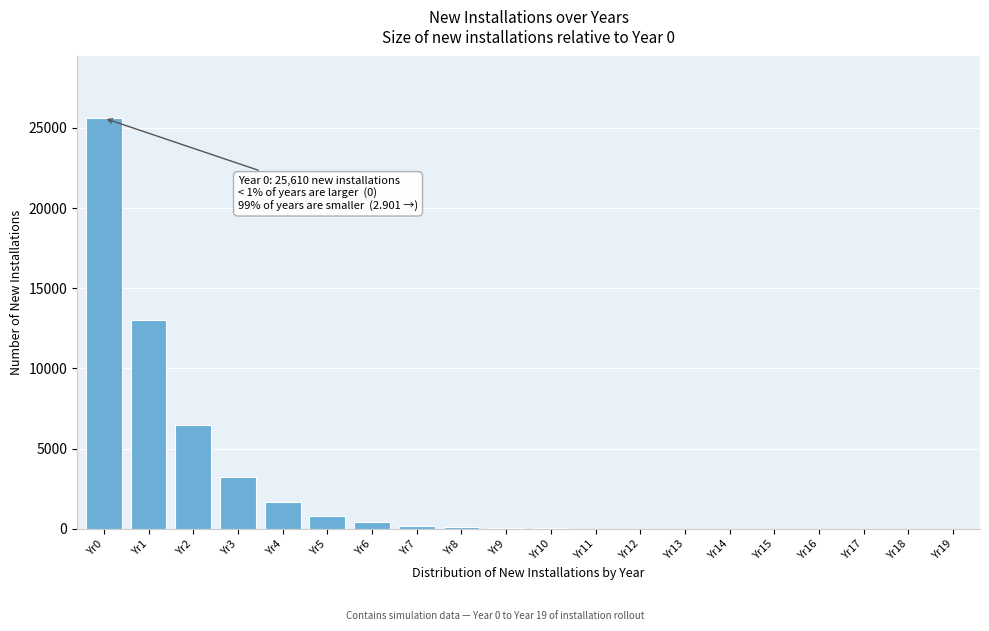

What is the sum of all values?

51541